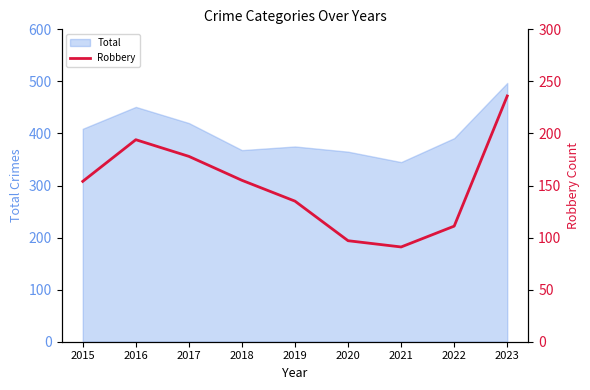

The Total series shows 536 at 2015. True or false?

False